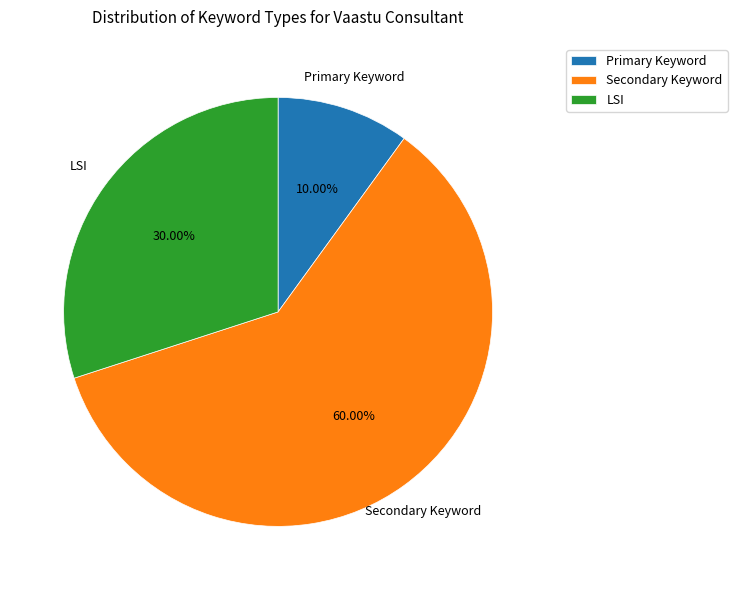

How many slices are in this pie chart?

3